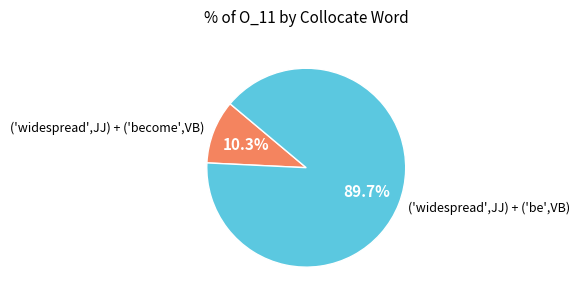

Rank the categories by value from highest to lowest.

('widespread',JJ) + ('be',VB), ('widespread',JJ) + ('become',VB)